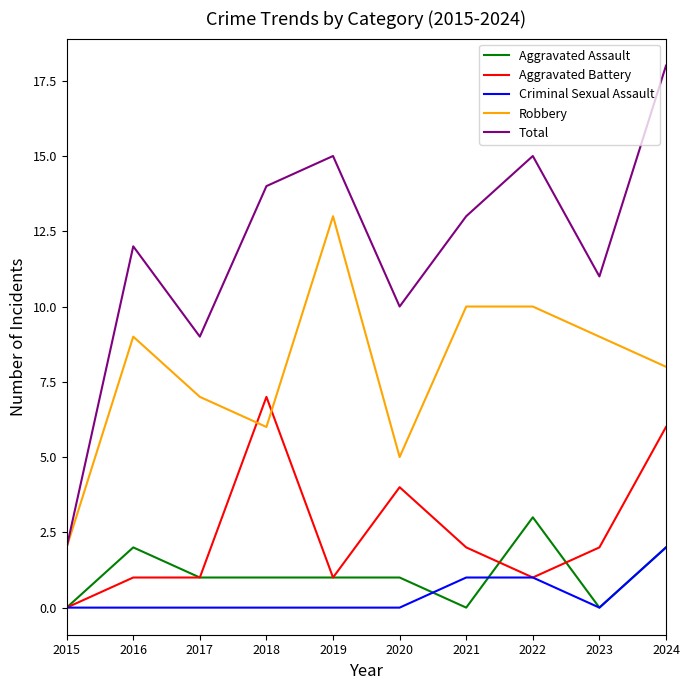

True or false: Aggravated Battery has a value of 3 at 2021.

False